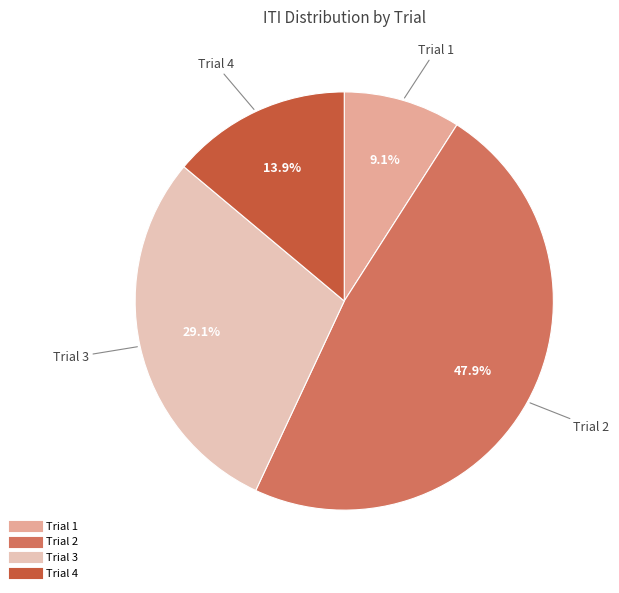

Do Trial 2 and Trial 4 together represent more than half of the pie?

Yes